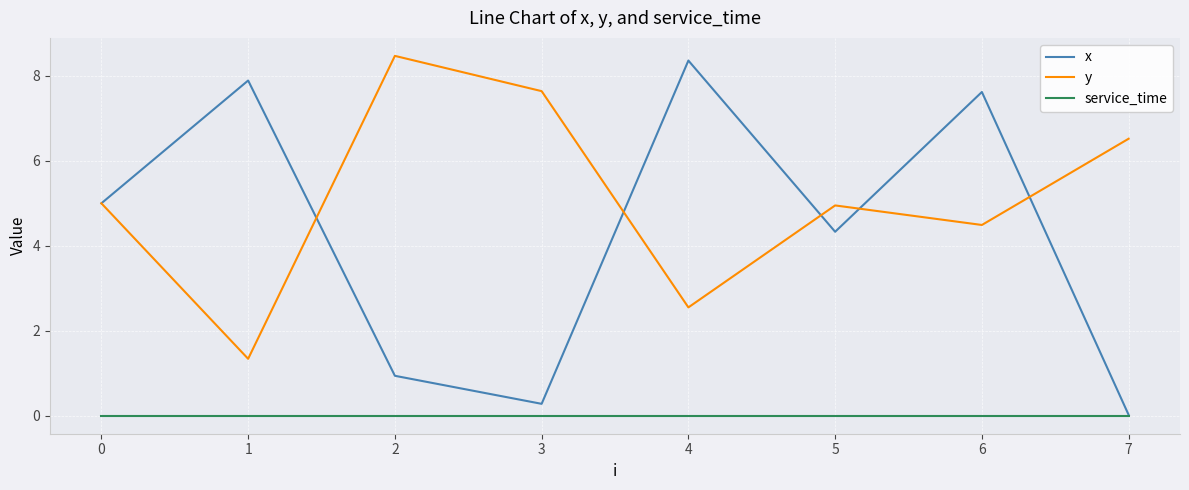

Which category has the highest value in the y series?

2